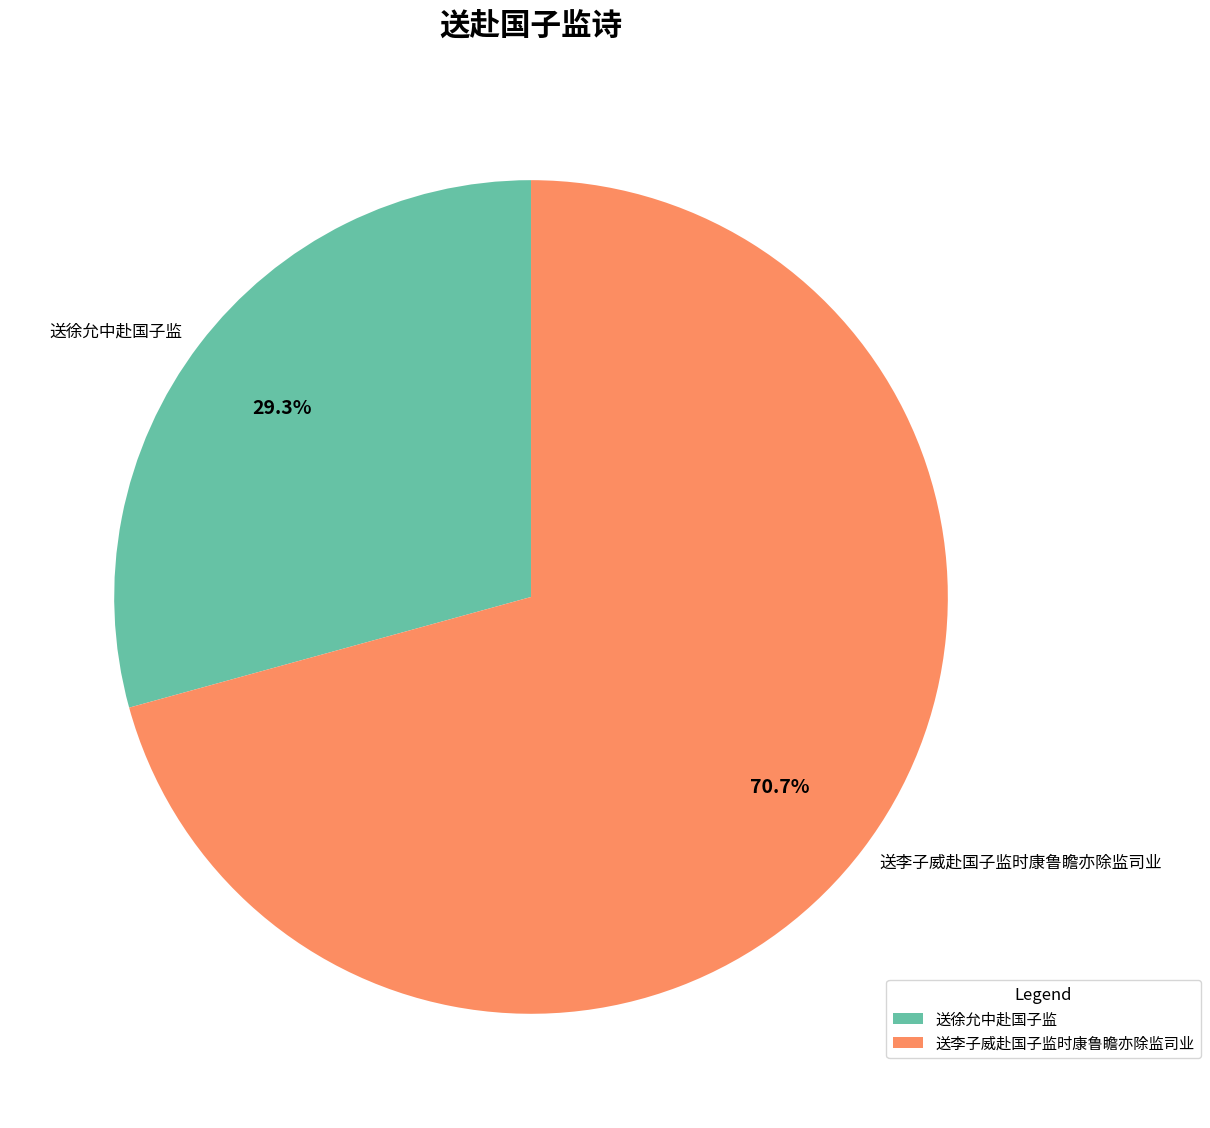

How many segments does this pie chart have?

2